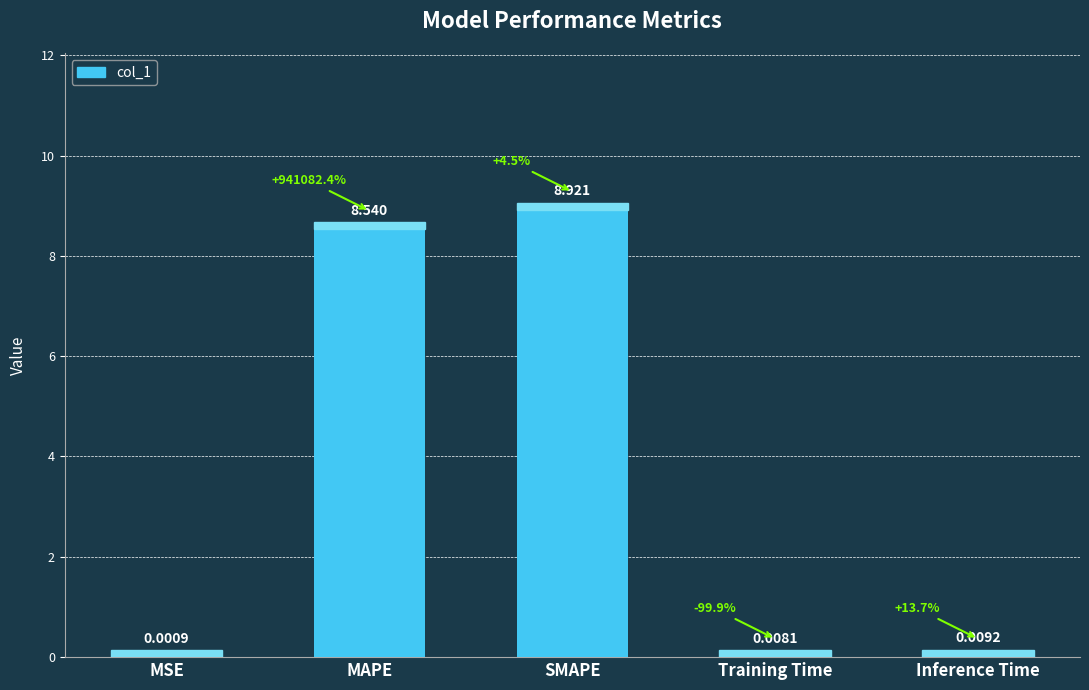

What is the average value?

3.5